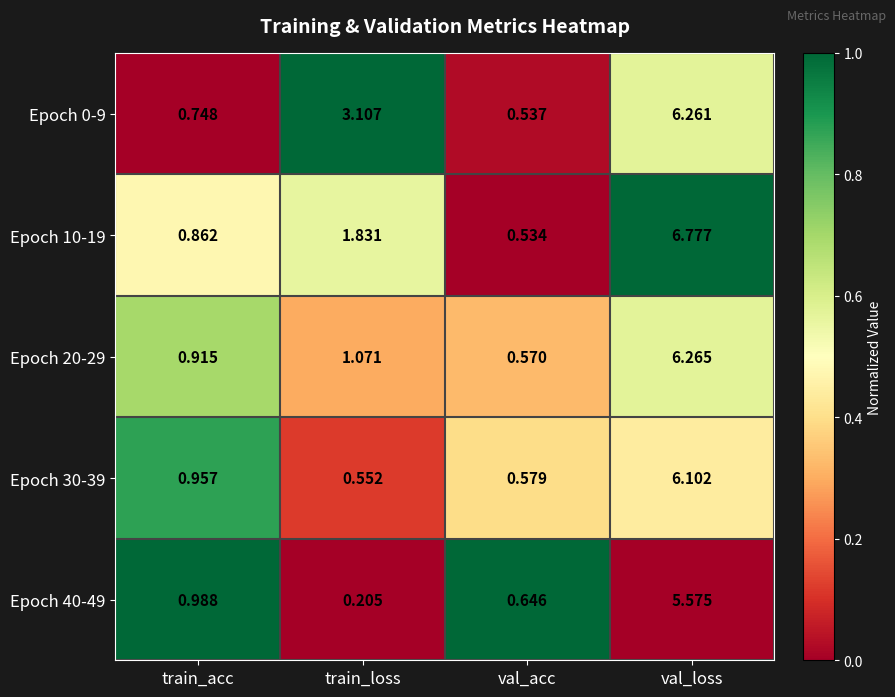

Rank the categories by Epoch 30-39 value from highest to lowest.

val_loss, train_acc, val_acc, train_loss